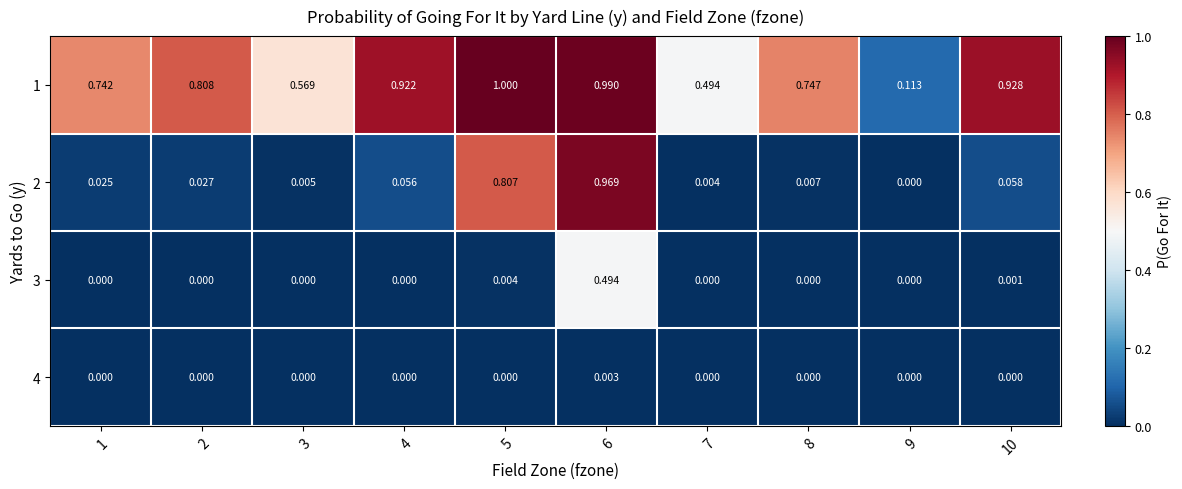

Is the value of 3 at 7 greater than the value of 1 at 7?

No